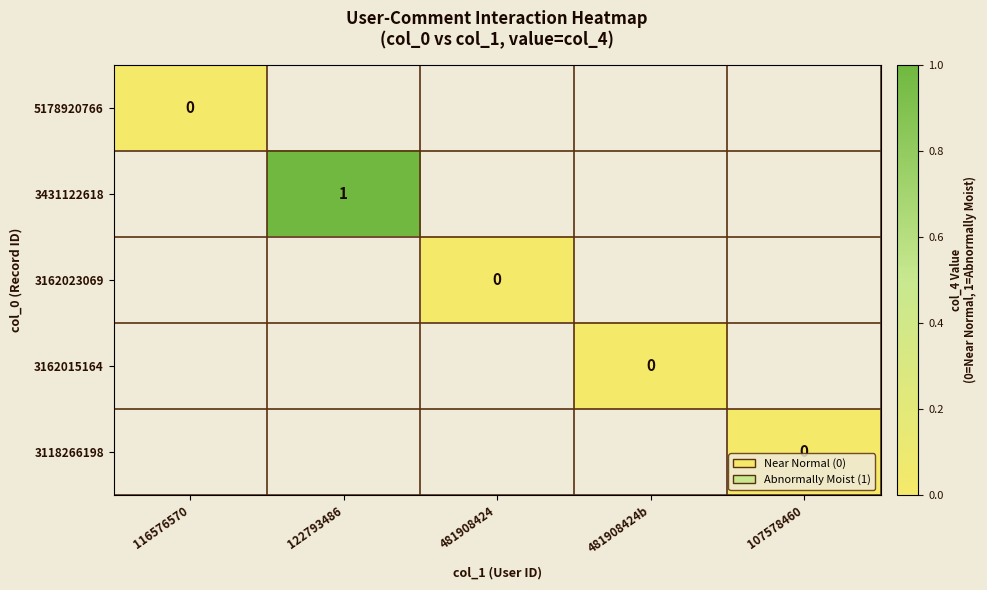

Which label corresponds to the largest value in the chart?

122793486